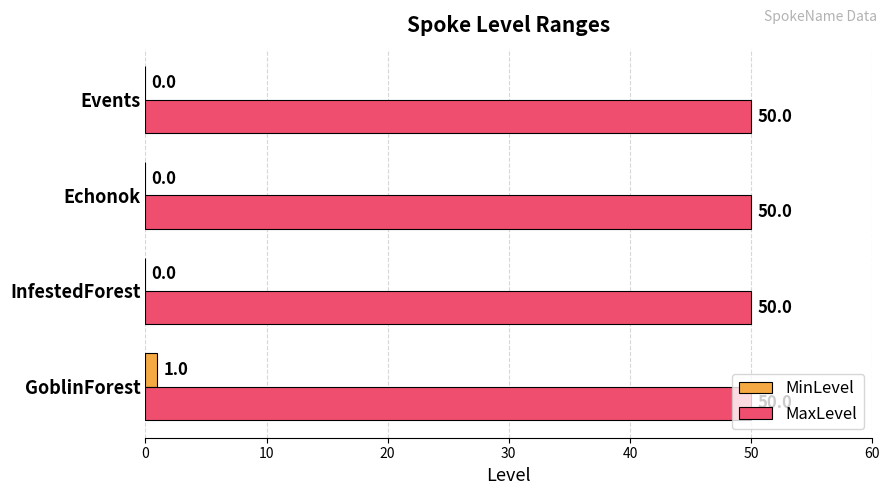

Which category has the highest value in the MinLevel series?

GoblinForest